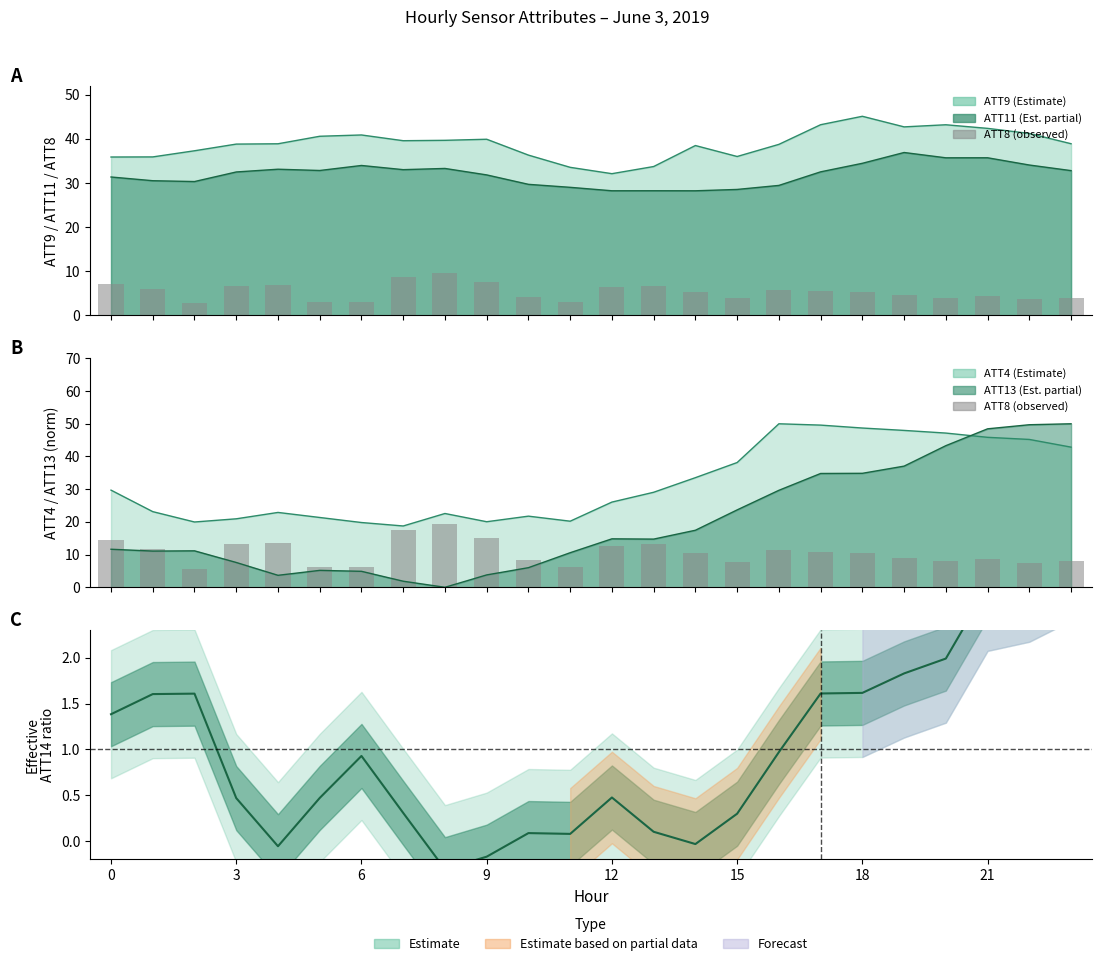

What is the difference between the highest and lowest values at 6?

4.1